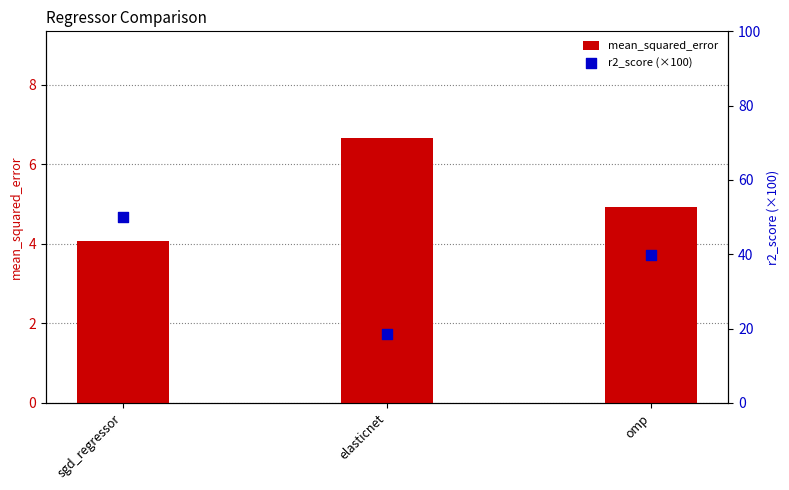

At how many categories does at least one series exceed 39?

2